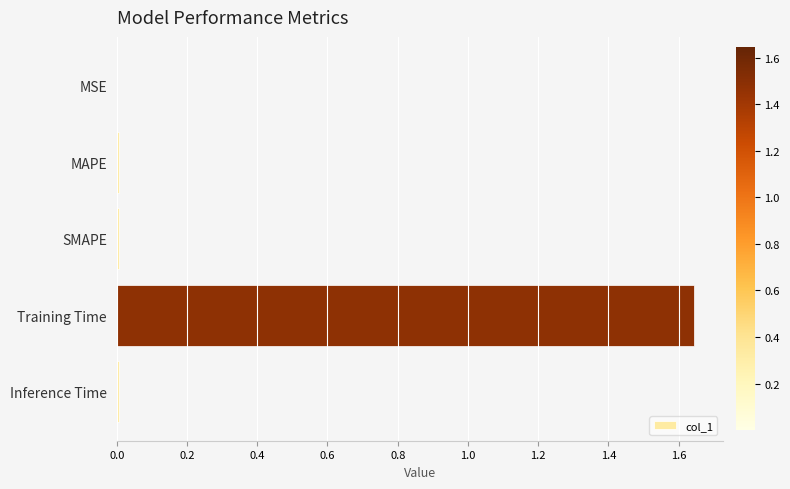

What is the sum of all values?

1.7